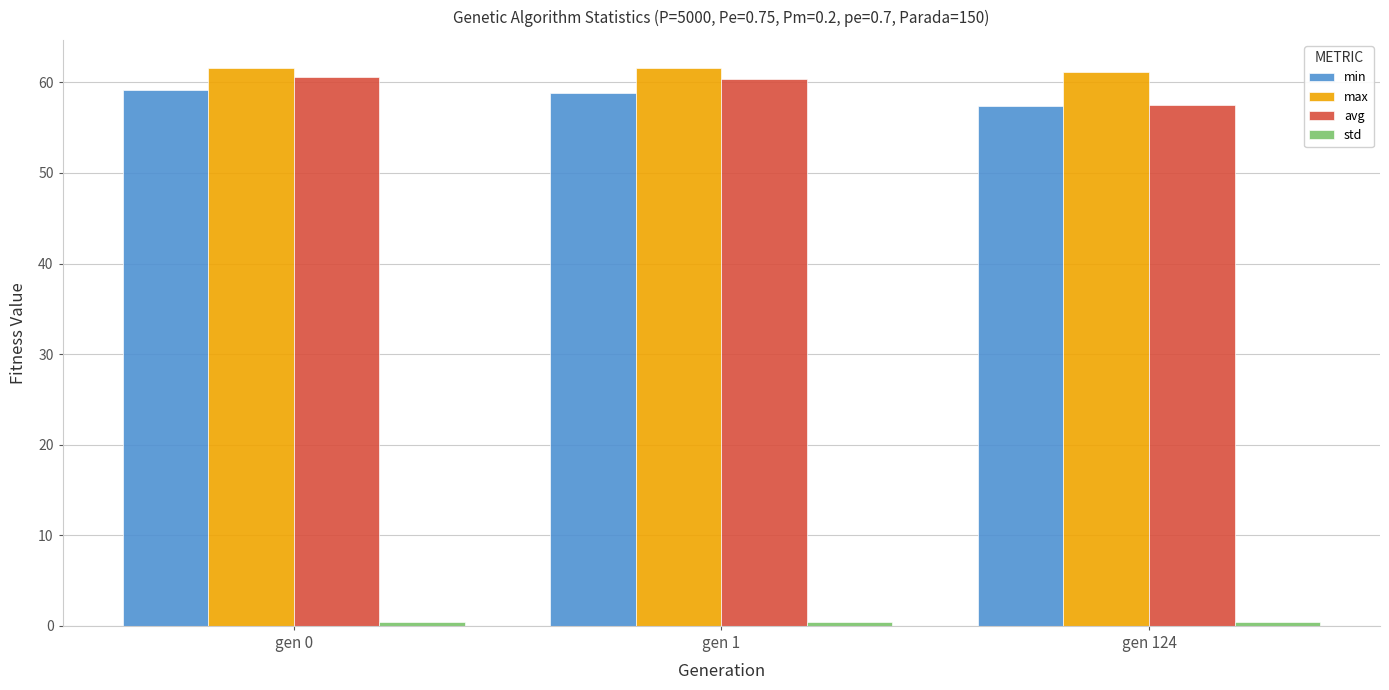

What is the difference between the maximum and minimum values in the max series?

0.5